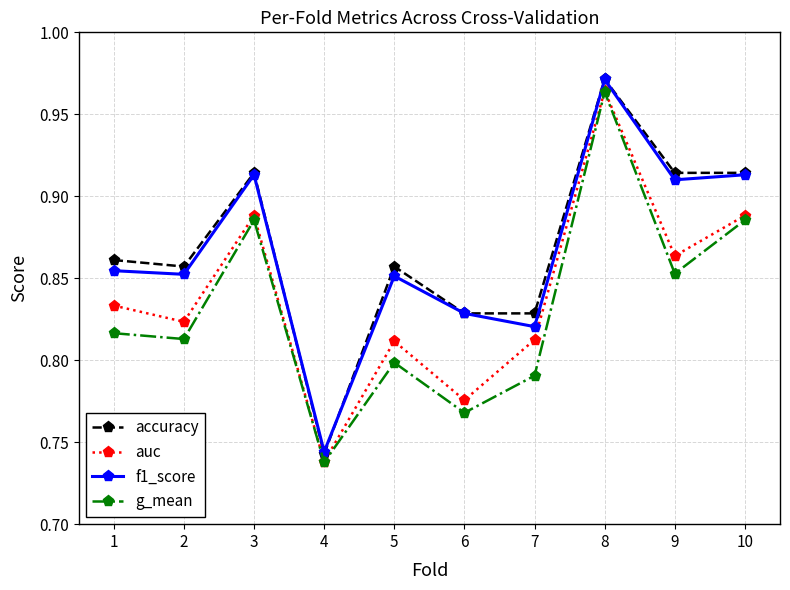

True or false: f1_score and auc intersect in this chart.

False